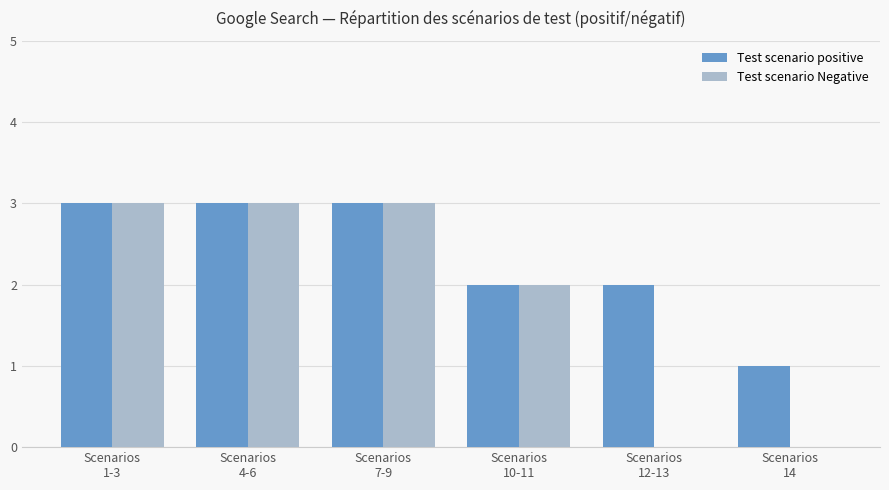

What is the sum of all Test scenario positive values?

14